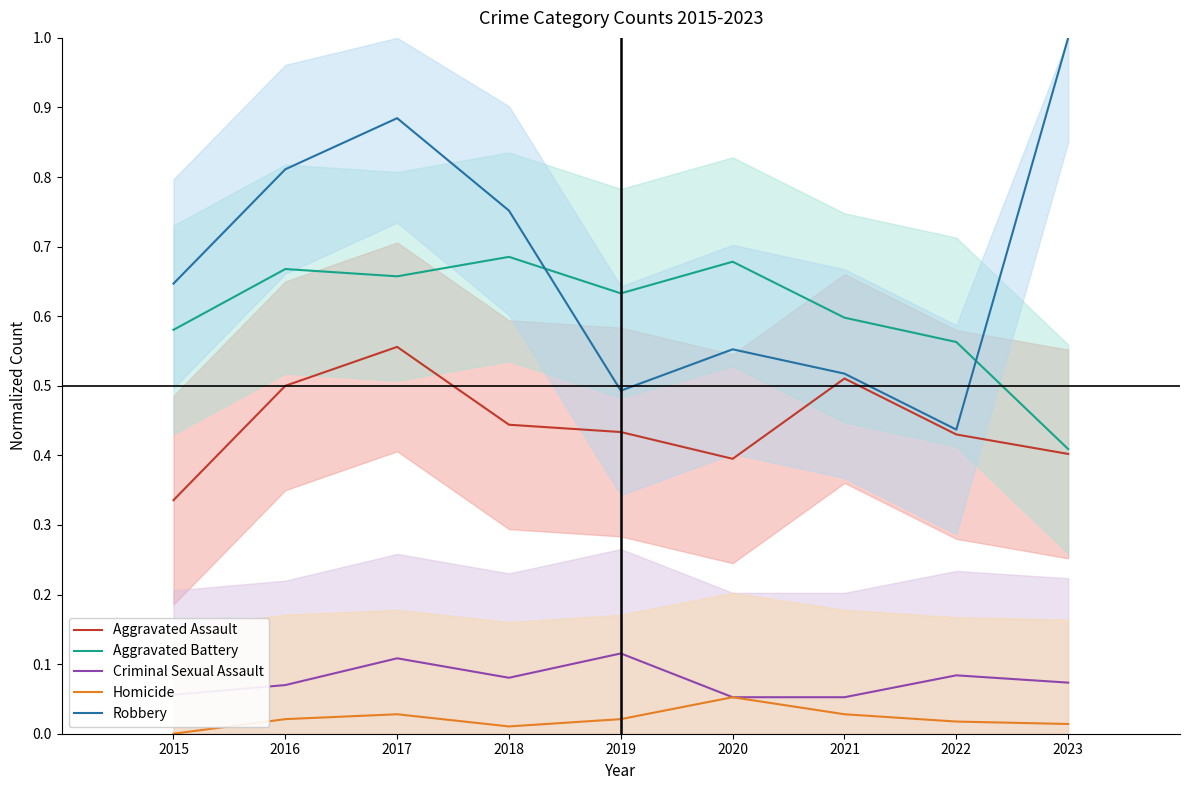

Which label corresponds to the smallest value in the chart?

2015